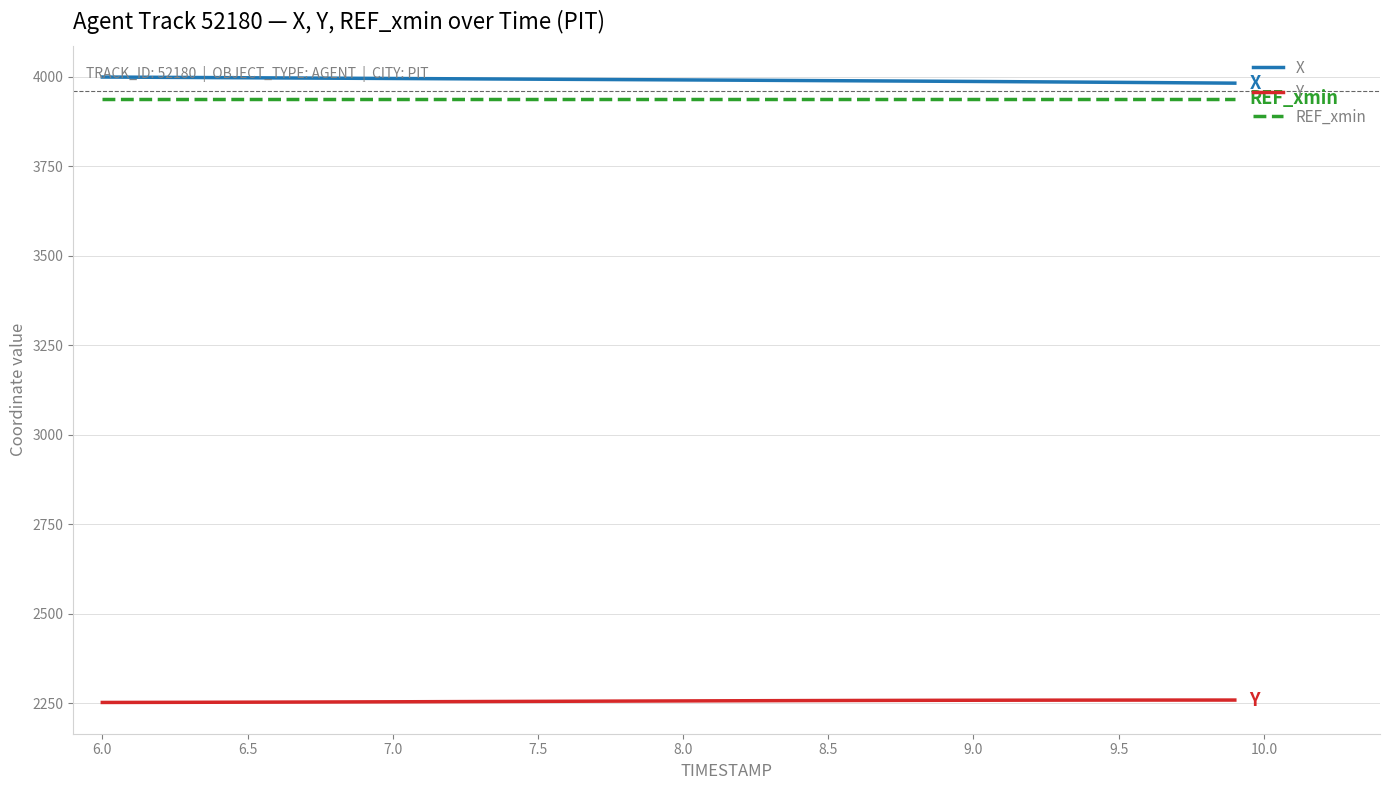

True or false: X and REF_xmin intersect in this chart.

False